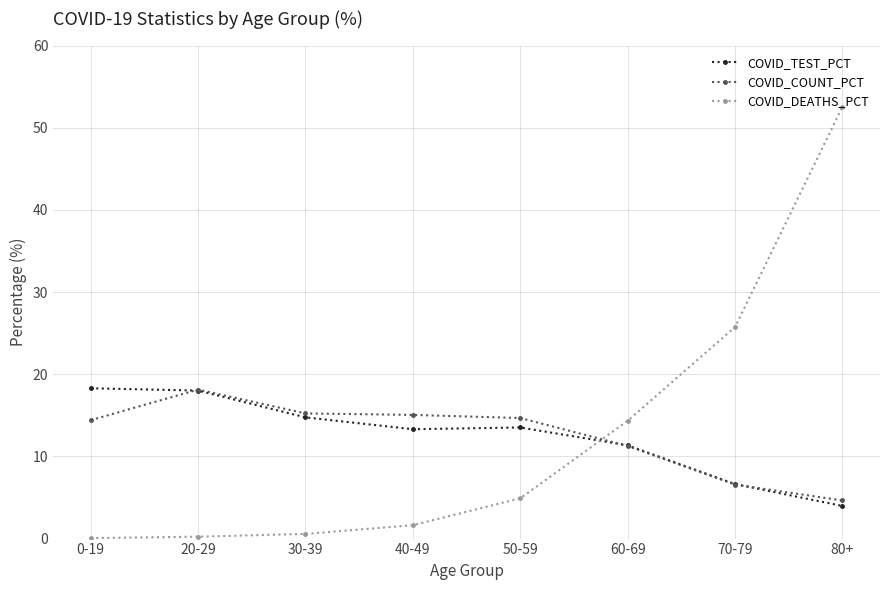

The COVID_COUNT_PCT series shows 7.1 at 30-39. True or false?

False